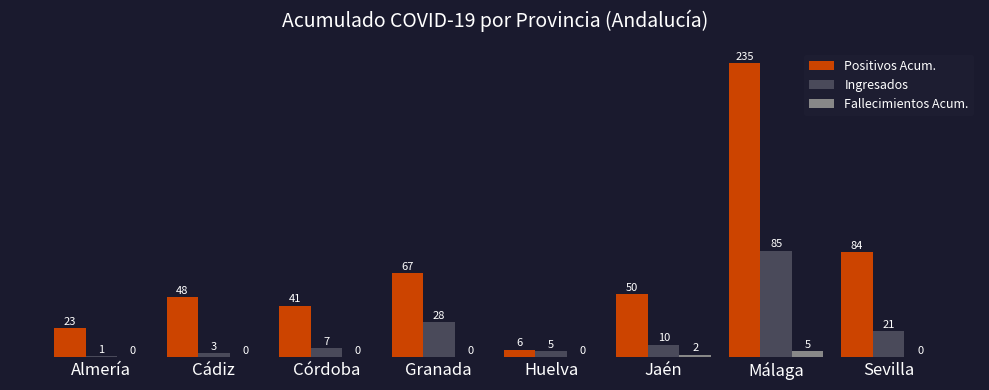

Which series has the largest total across all categories?

Positivos Acum.